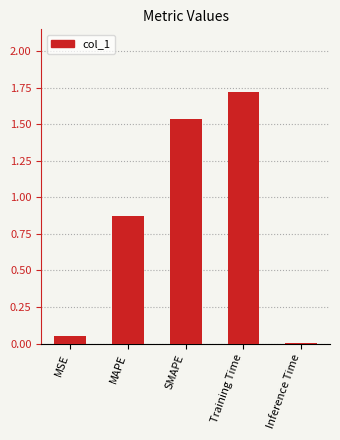

Between SMAPE and MSE, which is larger?

SMAPE